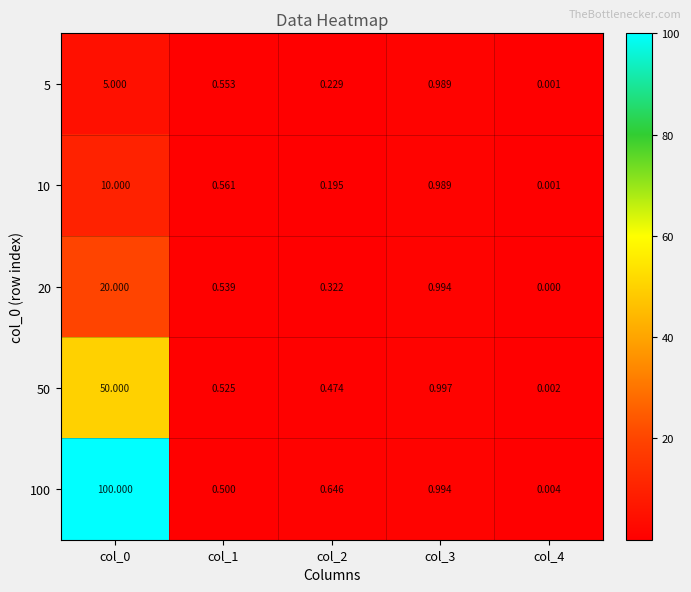

Is the value of 50 at col_3 greater than the value of 100 at col_0?

No